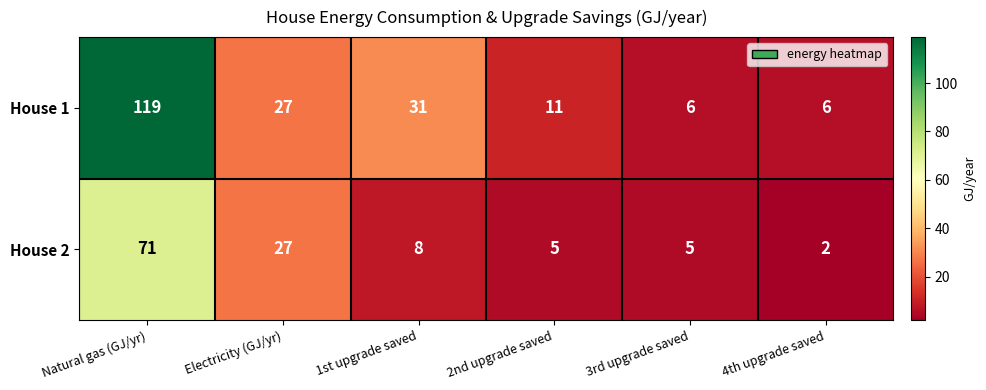

Is it true that House 1 equals 31 at 1st upgrade saved?

True